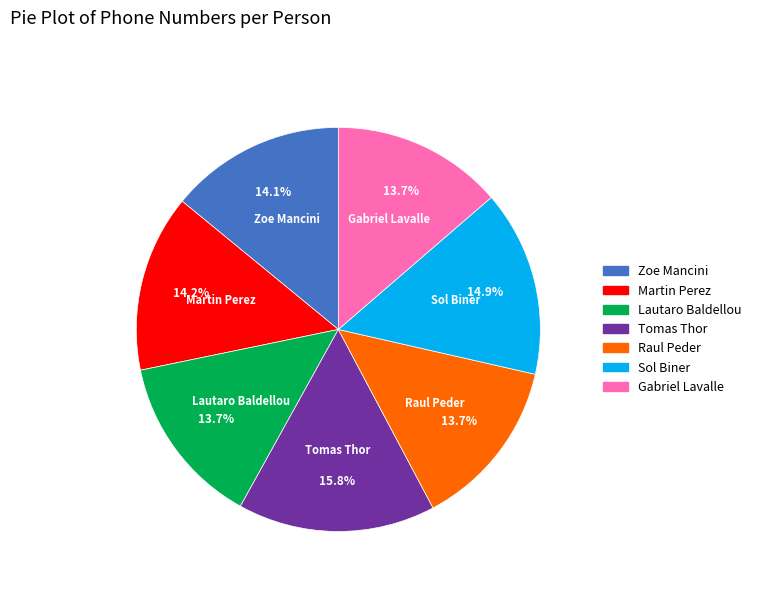

Approximately how many times larger is the value at Tomas Thor compared to Gabriel Lavalle?

1.2